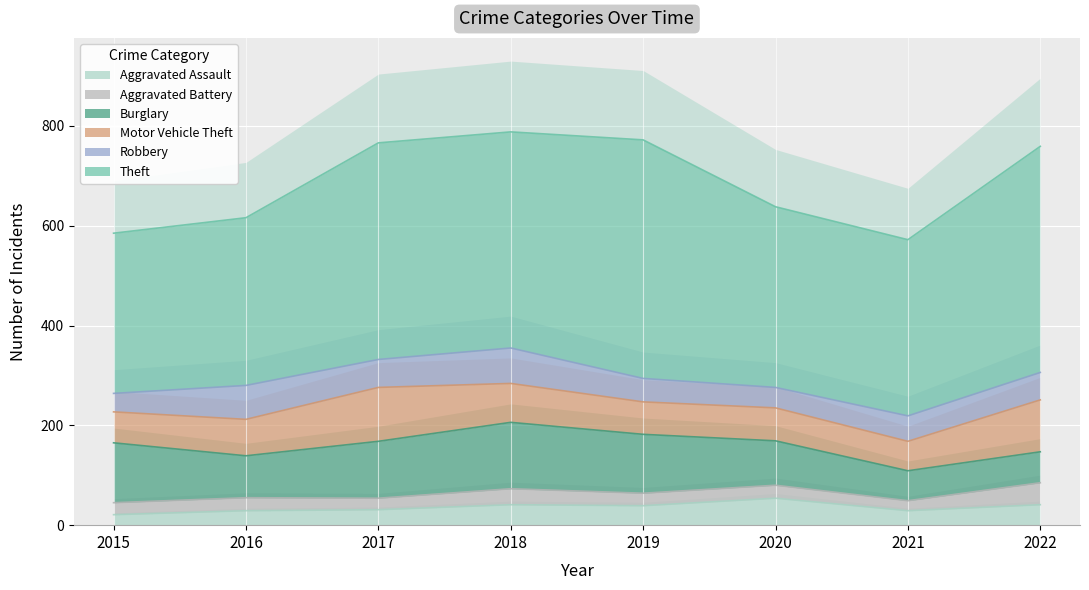

Which series has the largest range (max minus min)?

Theft